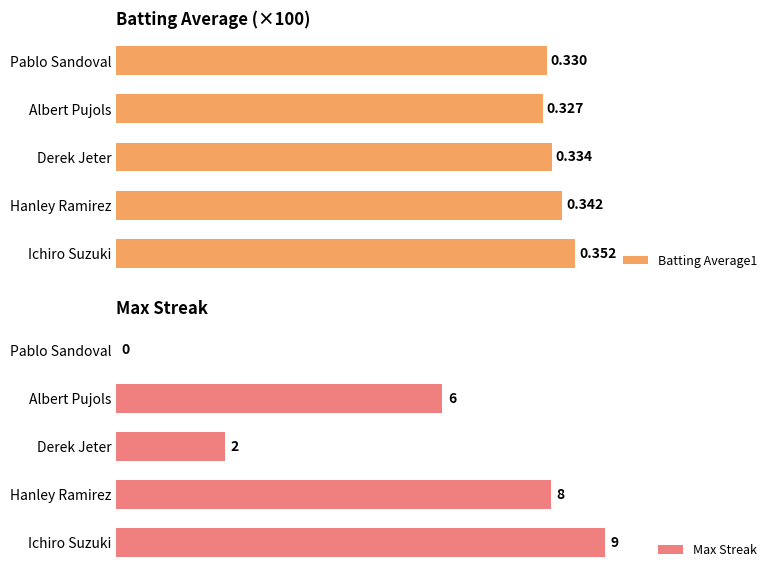

How many Max Streak values are between 2 and 8?

3